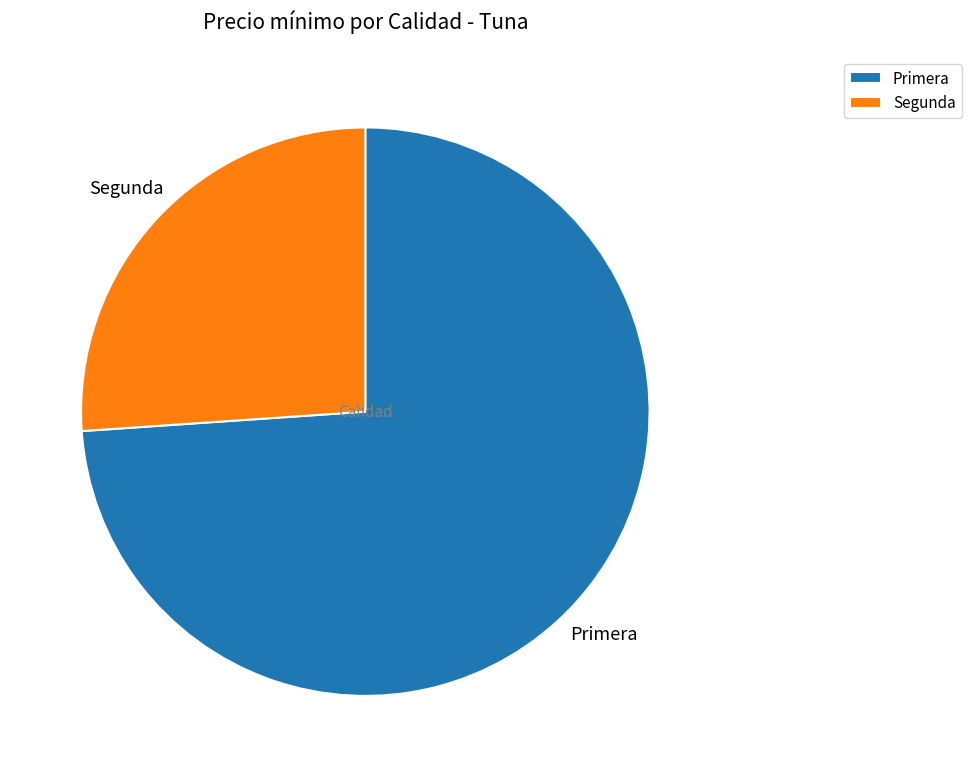

The Primera slice represents 84% of the pie. True or false?

False